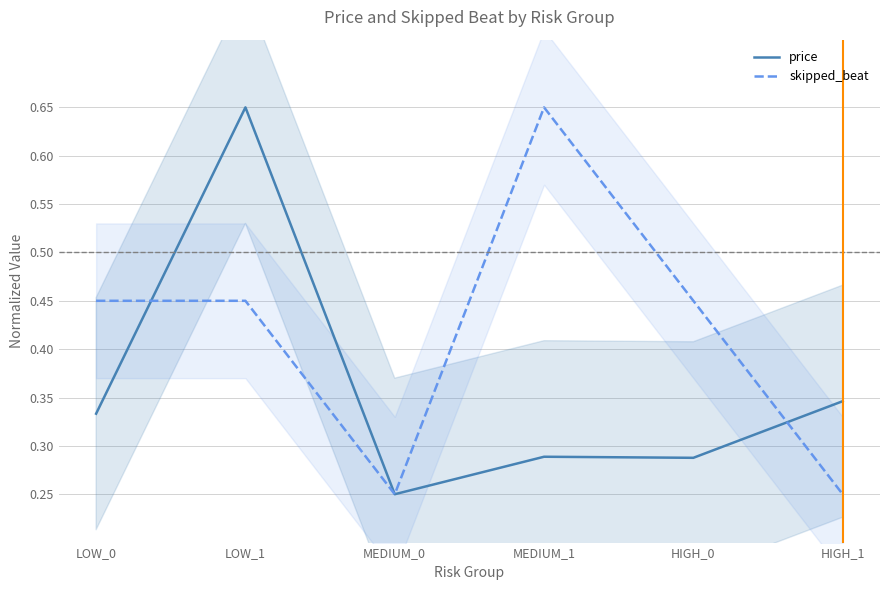

How many series are shown in this chart?

2